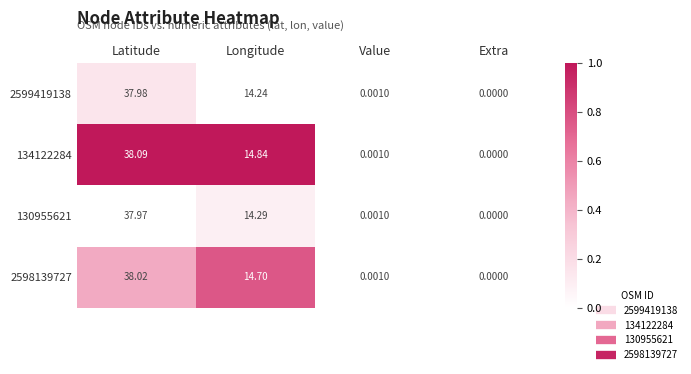

Which category has the lowest value across all series?

Extra